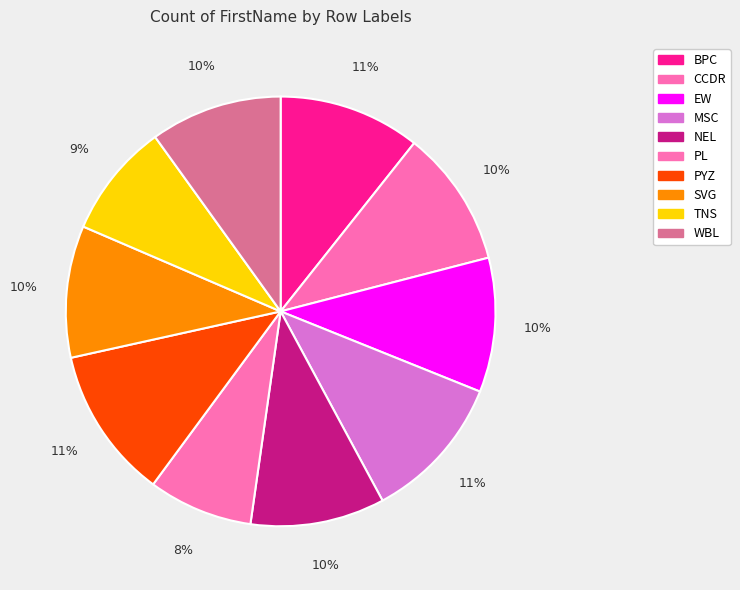

To the nearest percent, what percentage of the pie is NEL?

10%